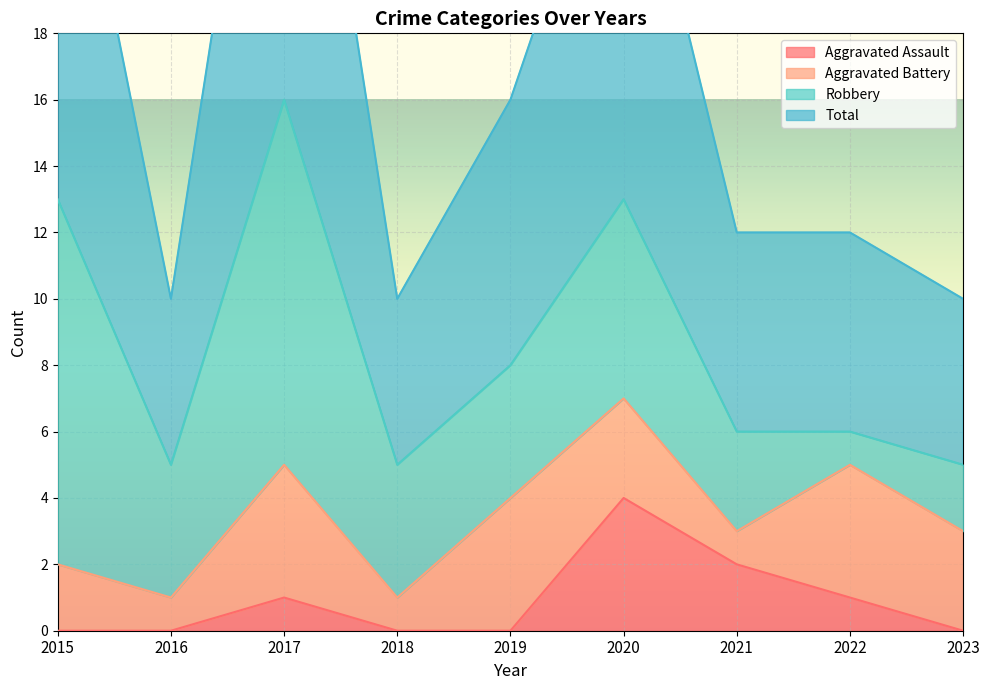

How many interior local peaks does the Aggravated Assault series have?

2